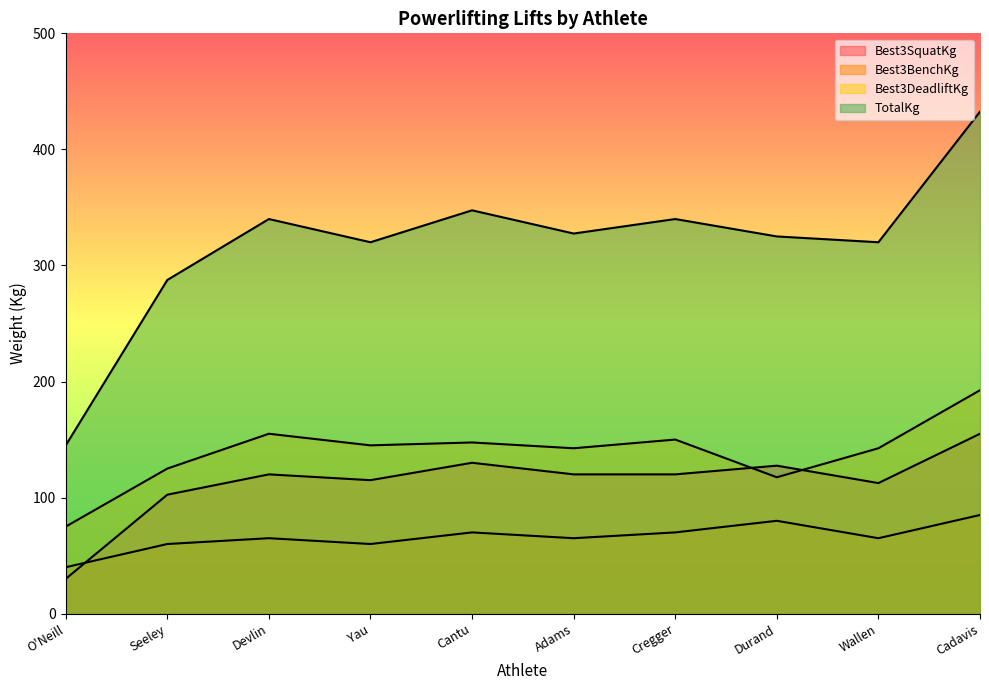

At which category does Best3BenchKg reach its first local valley?

Yau